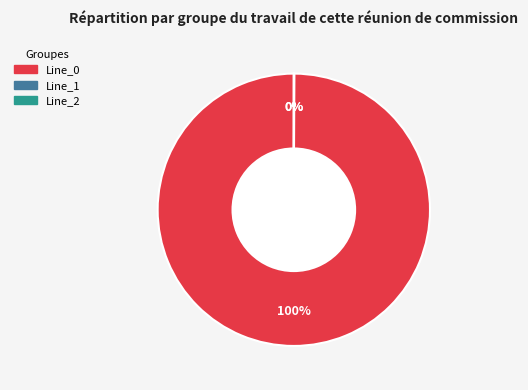

Is there any slice that represents more than half of the pie?

Yes